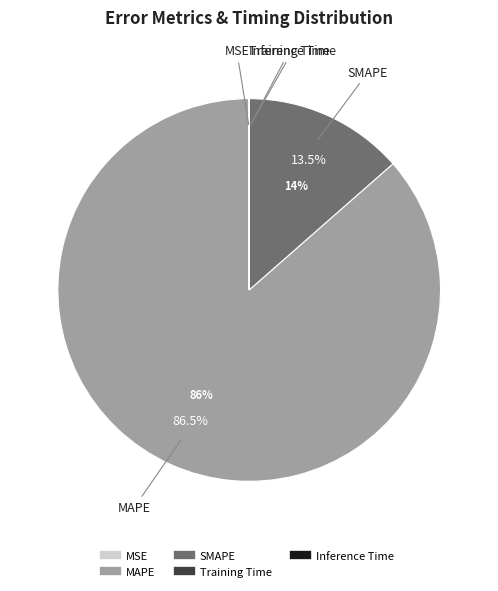

To the nearest percent, what is the difference between the largest and smallest slice percentages?

86%